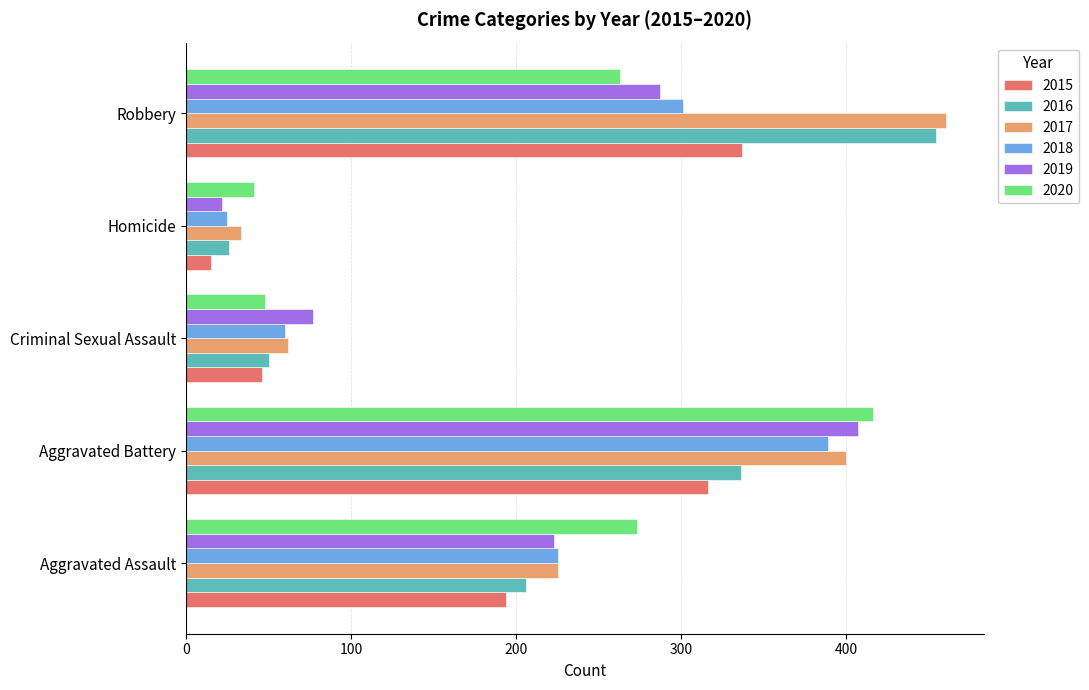

Which series has the largest total across all categories?

2017